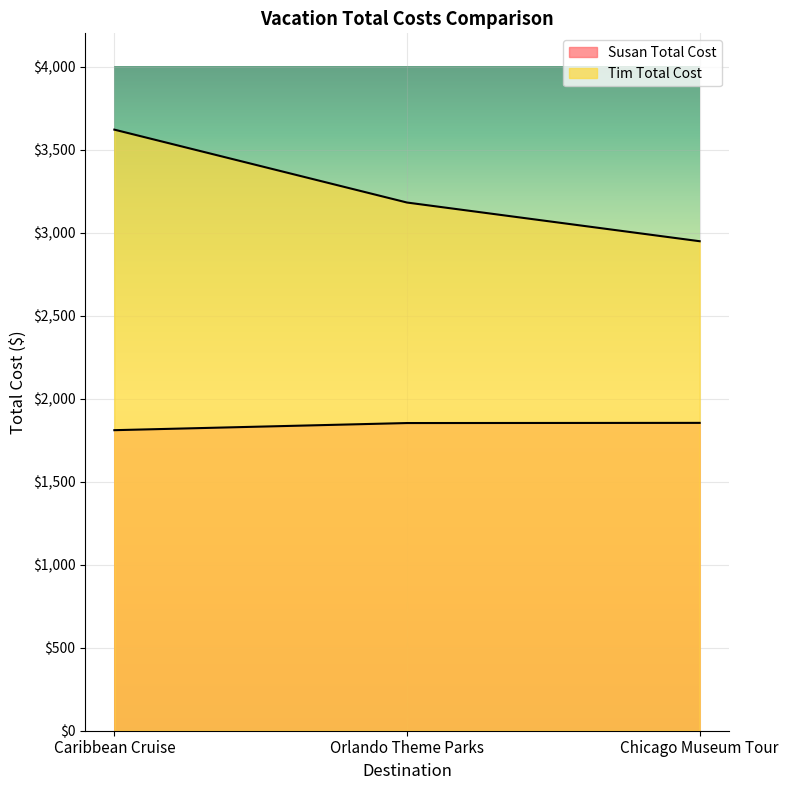

What are all the series names shown in the legend?

Susan Total Cost, Tim Total Cost